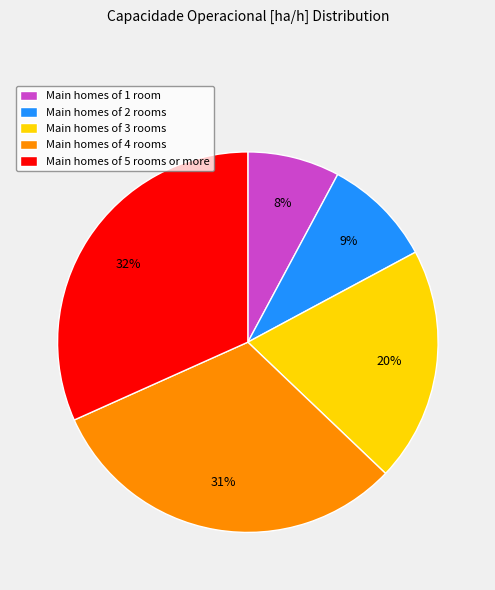

Do Main homes of 2 rooms and Main homes of 3 rooms together represent more than half of the pie?

No